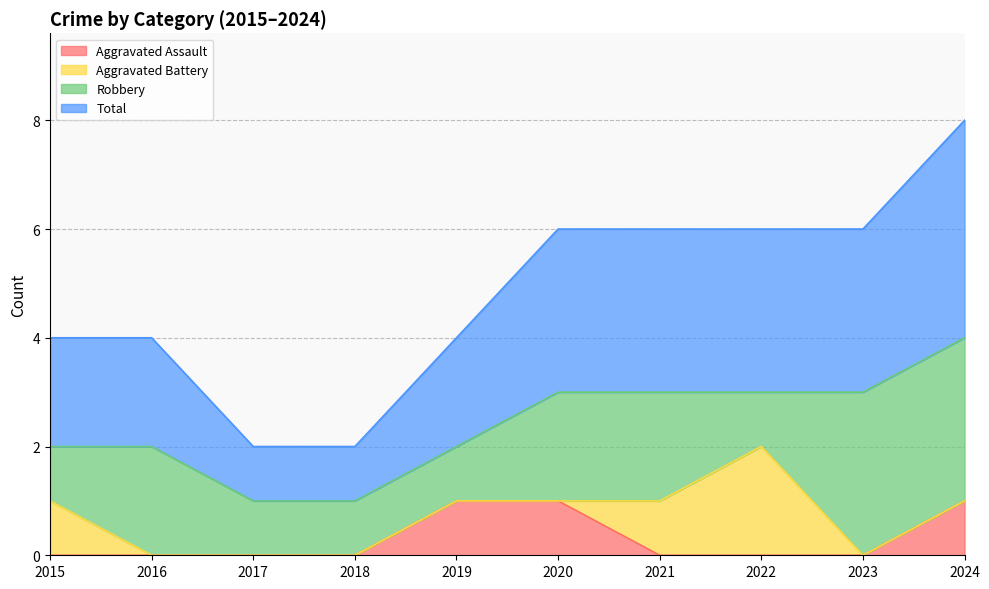

The value of Aggravated Assault at 2015 is 1. True or false?

False